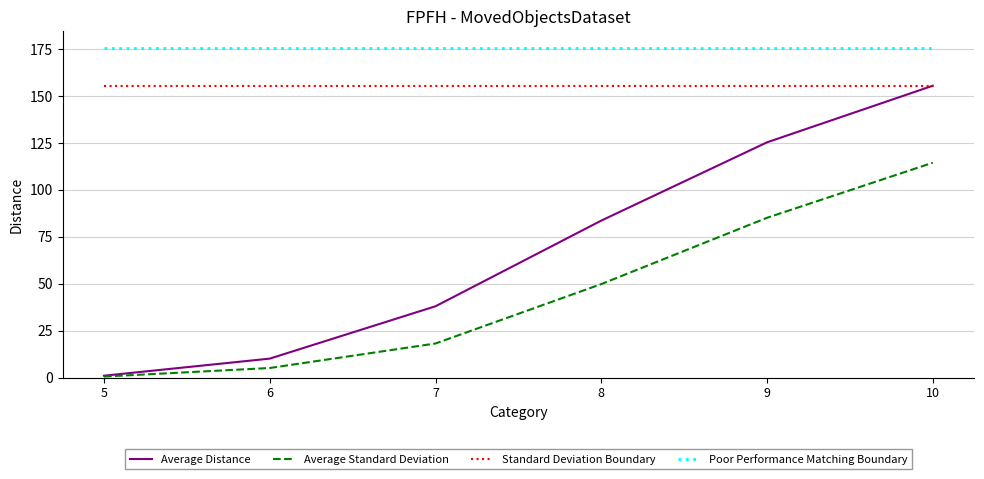

True or false: Poor Performance Matching Boundary and Average Distance cross at least once.

False